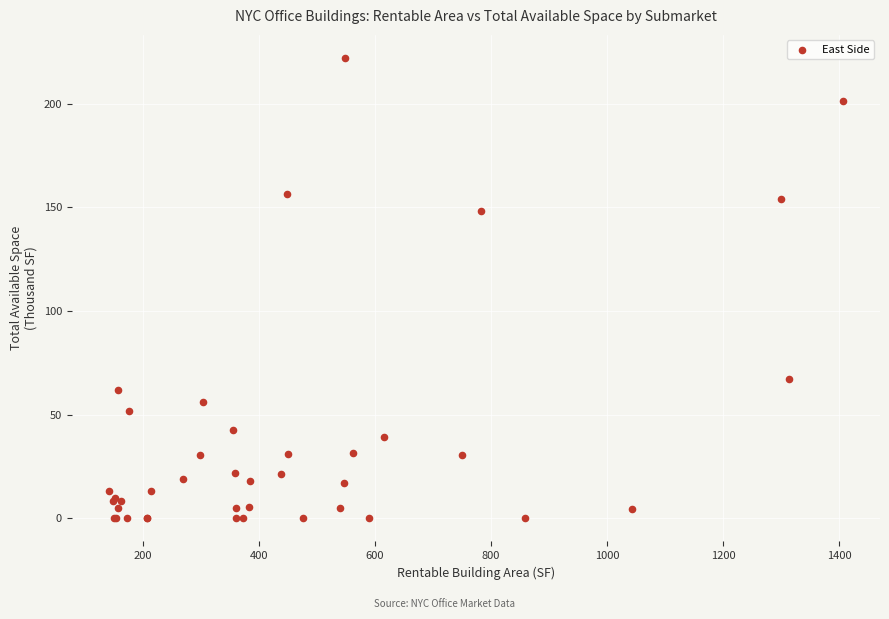

What Y value in the scatter plot is closest to 111?

148.1